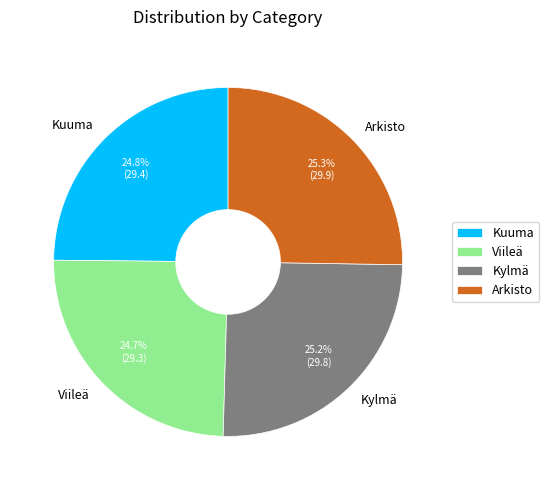

What is the ratio of the value at Kuuma to the value at Viileä?

1.0